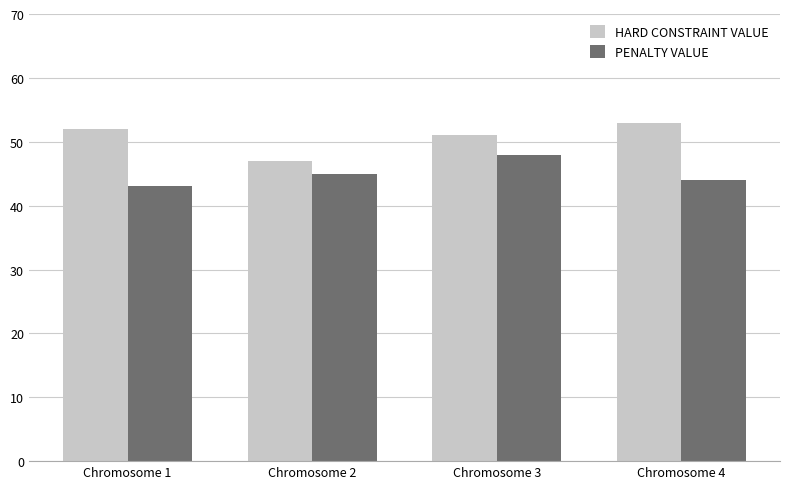

List the series in order of their overall mean, highest first.

HARD CONSTRAINT VALUE, PENALTY VALUE